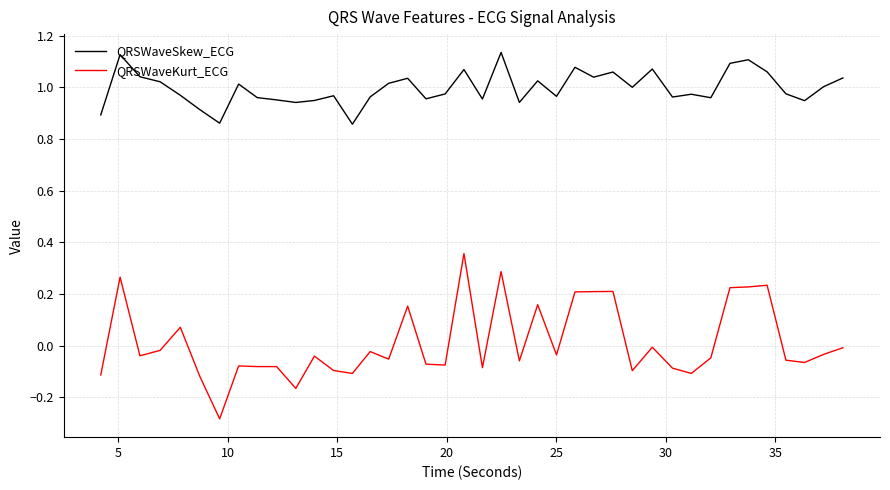

True or false: QRSWaveSkew_ECG and QRSWaveKurt_ECG cross at least once.

False